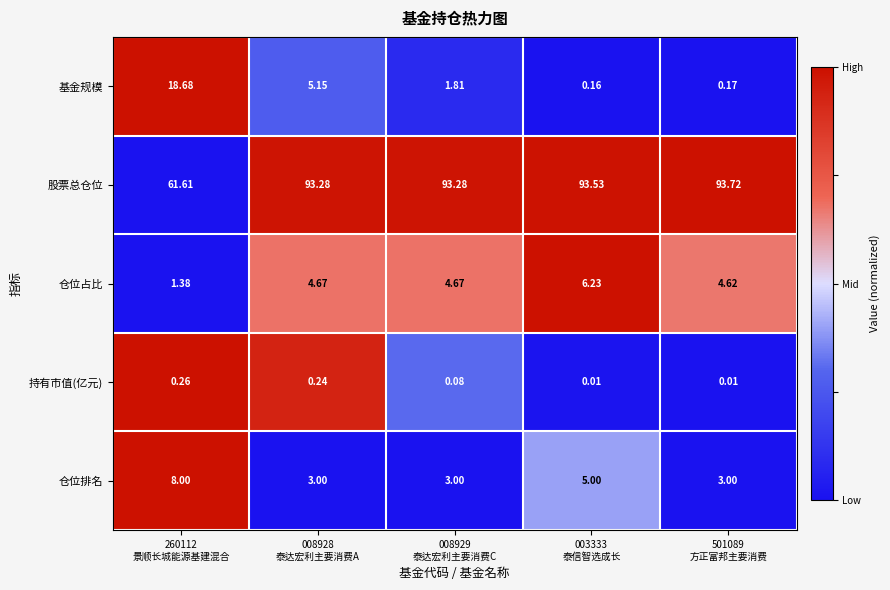

Rank the series by their maximum value, from lowest to highest.

持有市值(亿元), 仓位占比, 仓位排名, 基金规模, 股票总仓位